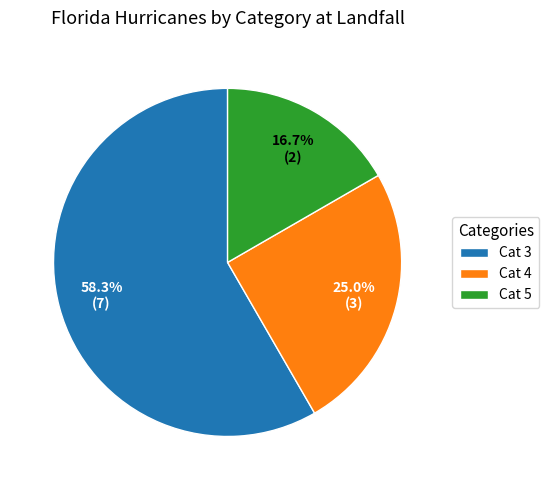

What is the largest slice in the pie chart?

Cat 3